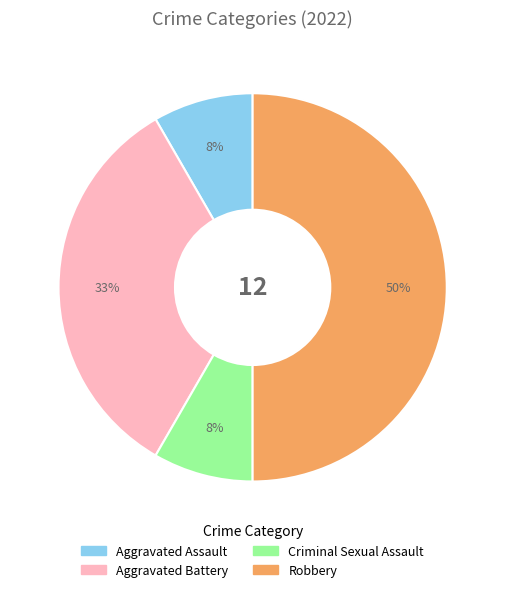

How many slices are in this pie chart?

4